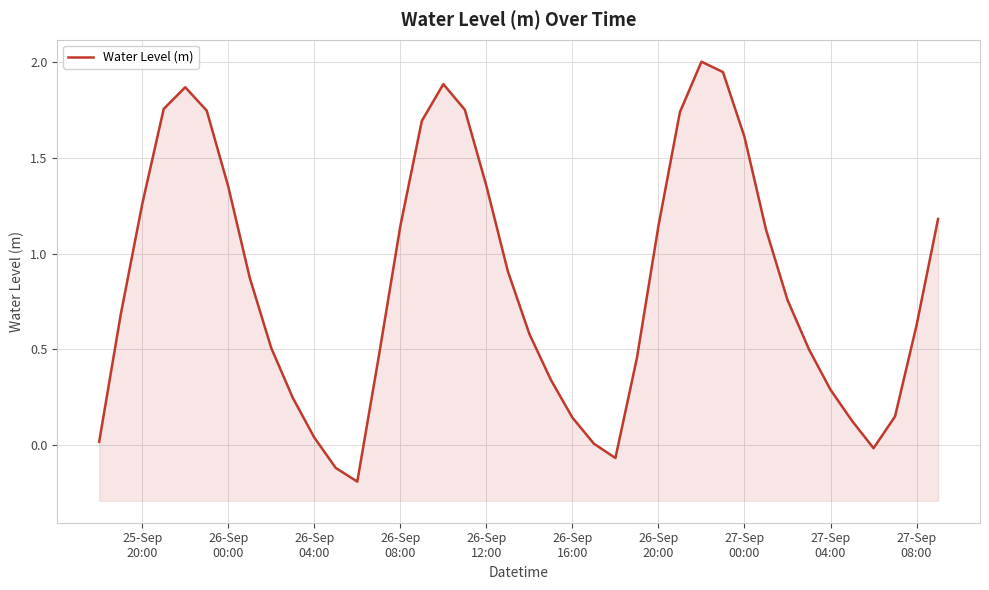

What is the difference between the second highest and minimum values?

2.1